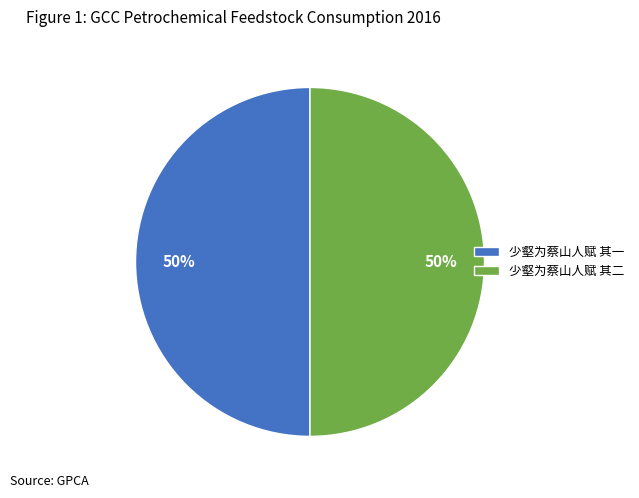

Approximately how many times larger is the value at 少壑为蔡山人赋 其二 compared to 少壑为蔡山人赋 其一?

1.0